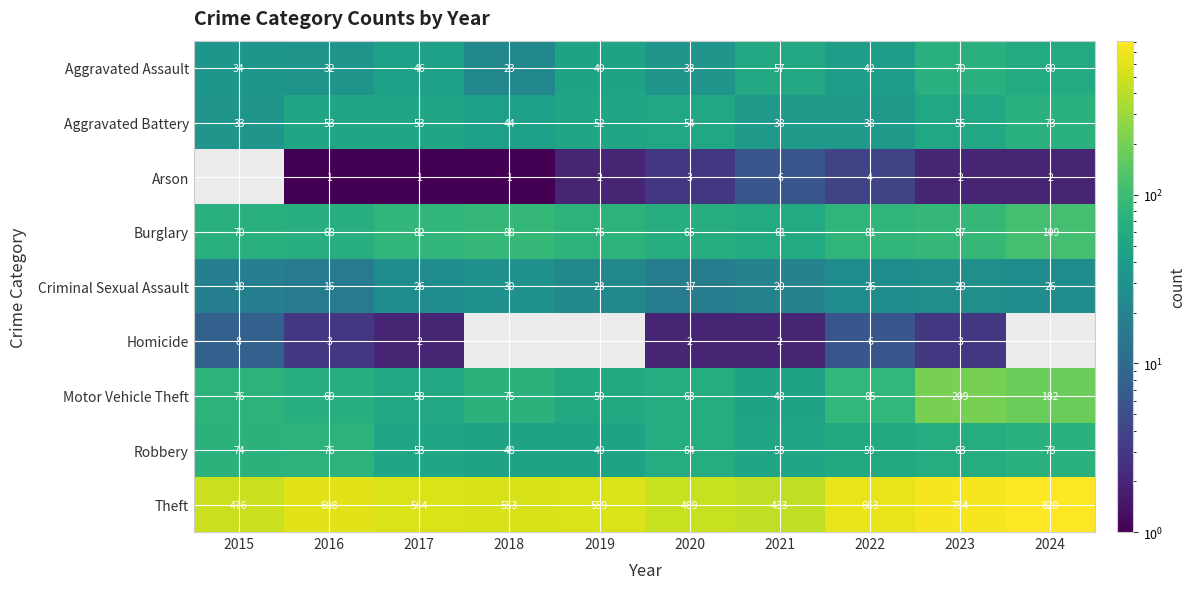

What is the sum of all Robbery values?

612